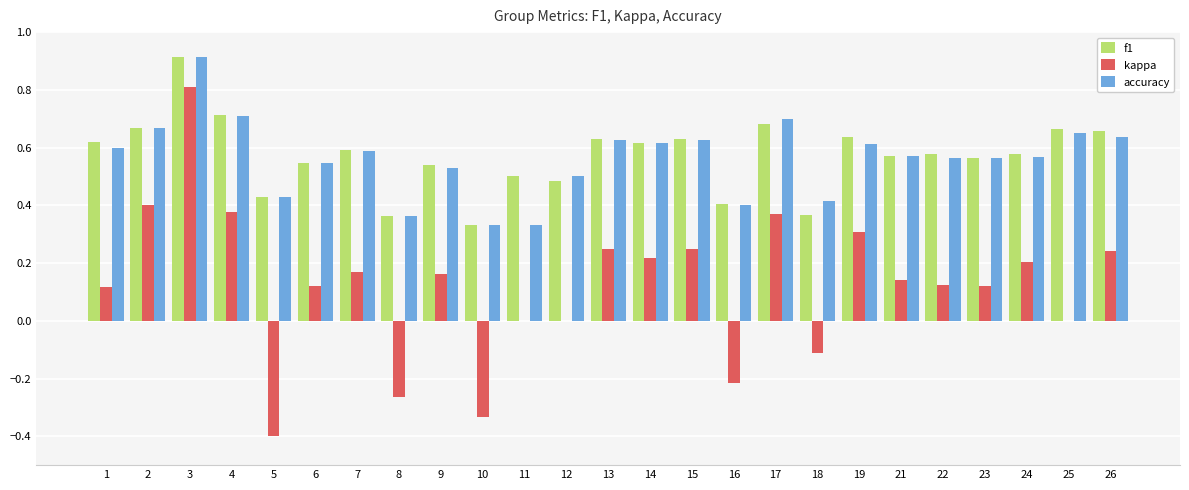

Which label corresponds to the largest value in the chart?

3